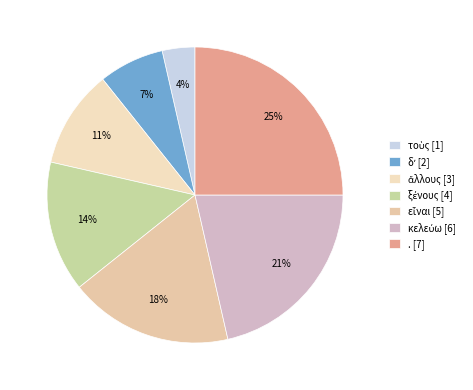

How many segments does this pie chart have?

7